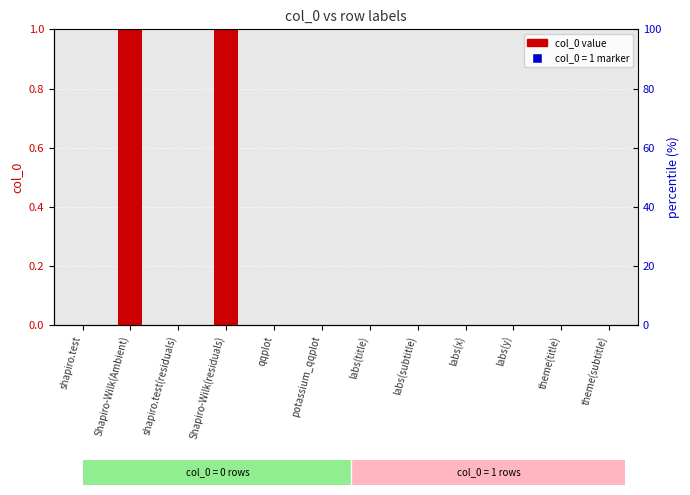

Reading left to right, what are all the values shown in this chart?

shapiro.test=0	Shapiro-Wilk(Ambient)=1	shapiro.test(residuals)=0	Shapiro-Wilk(residuals)=1	qqplot=0	potassium_qqplot=0	labs(title)=0	labs(subtitle)=0	labs(x)=0	labs(y)=0	theme(title)=0	theme(subtitle)=0